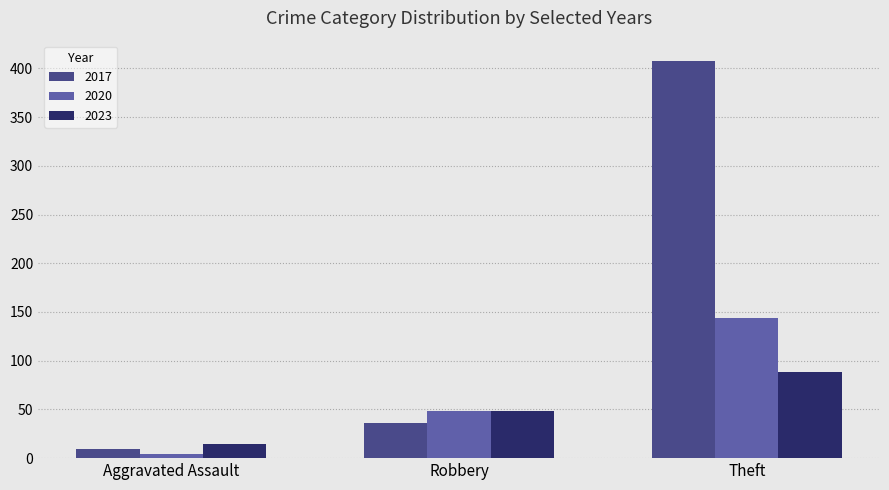

True or false: 2020 has a value of 10 at Robbery.

False